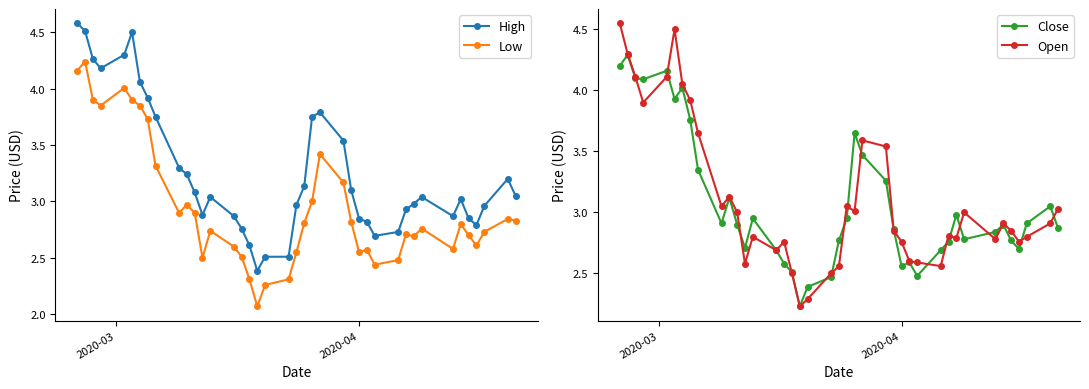

True or false: High has more than 0 interior local peaks.

True